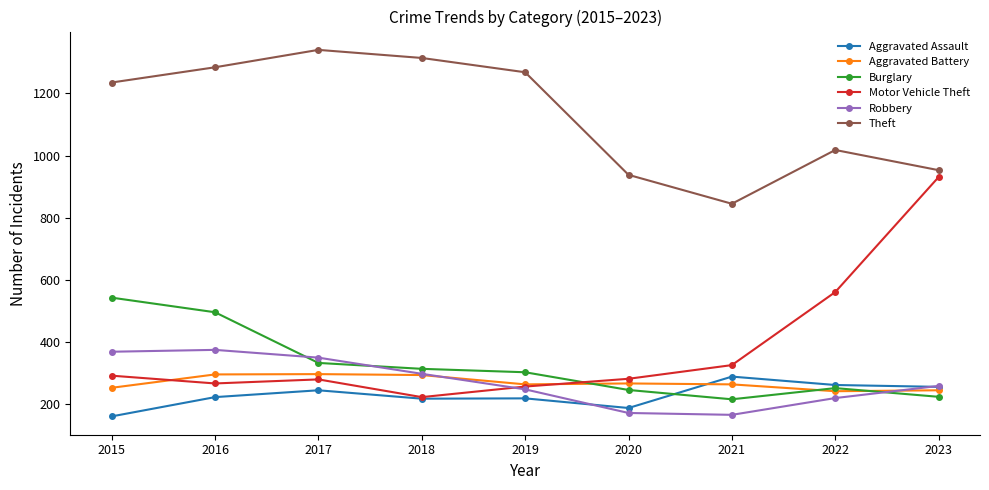

True or false: Motor Vehicle Theft and Burglary cross at least once.

True